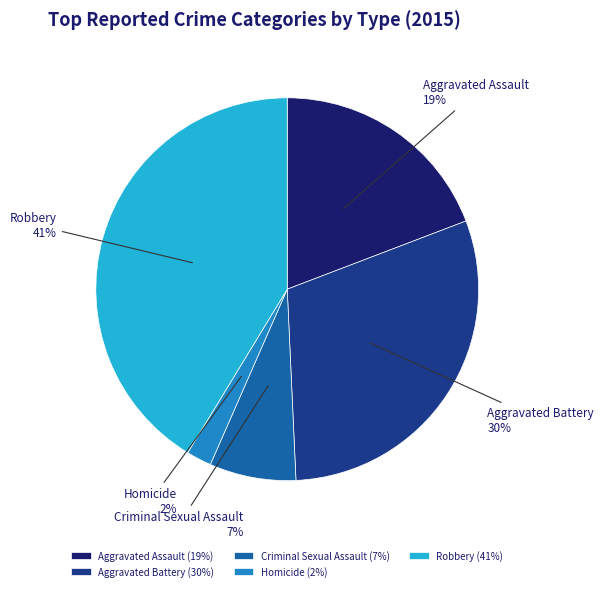

What percentage is the Aggravated Assault slice, to the nearest percent?

19%